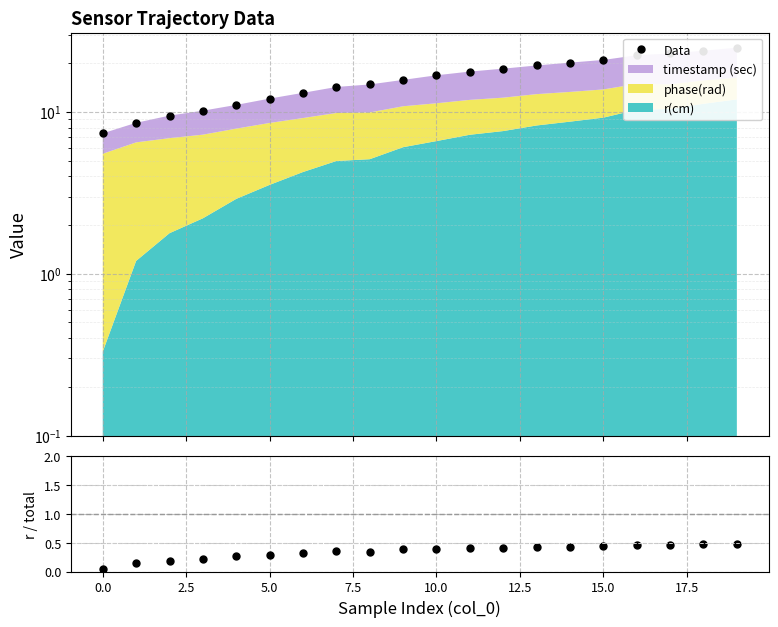

At how many categories does at least one series exceed 15?

11